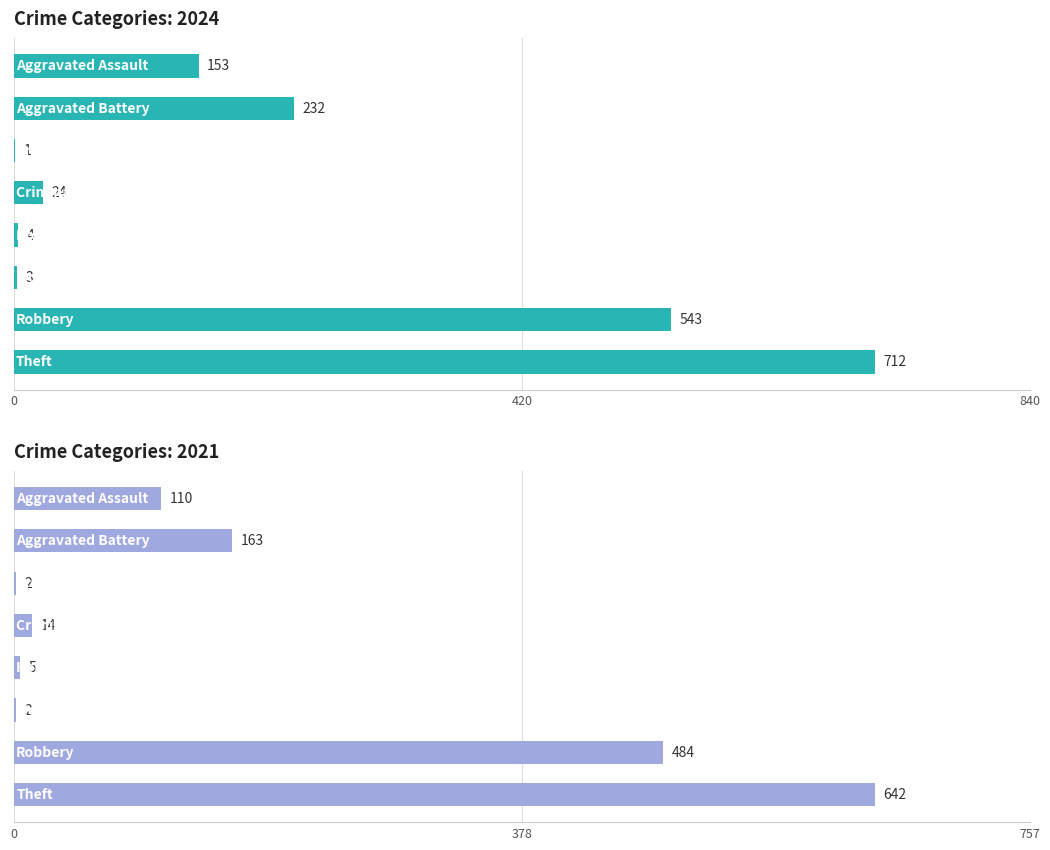

Which series has the largest range (max minus min)?

2024